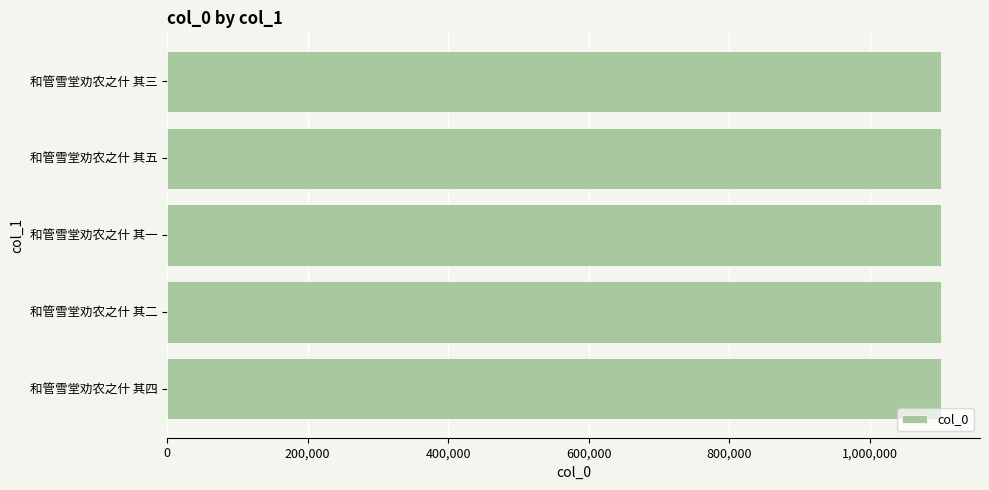

Are the bars grouped side by side (vs. stacked)?

No